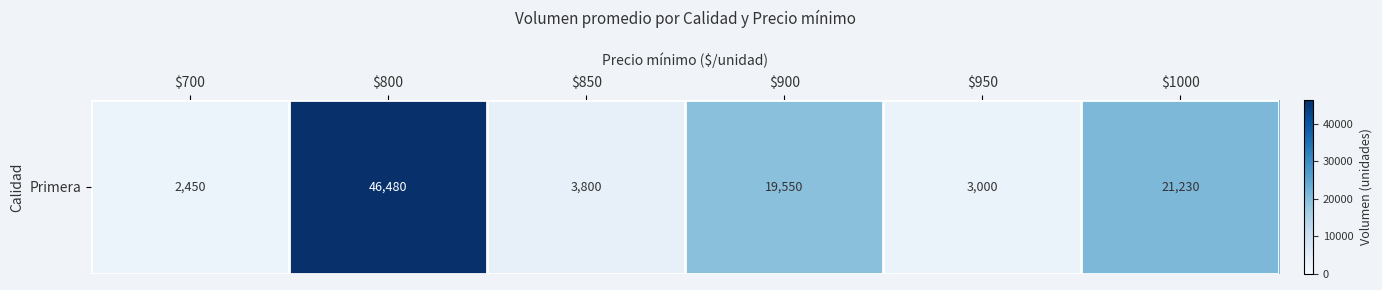

Which label corresponds to the smallest value in the chart?

$700